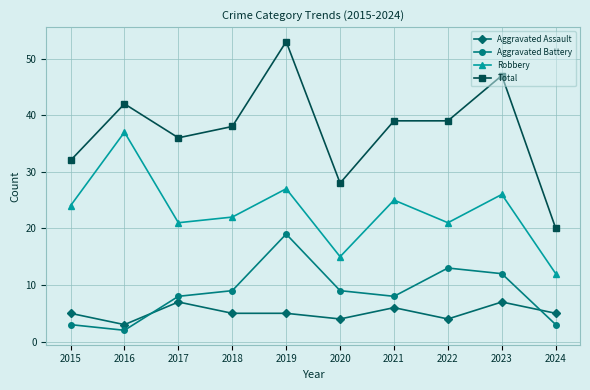

What is the greatest value displayed?

53